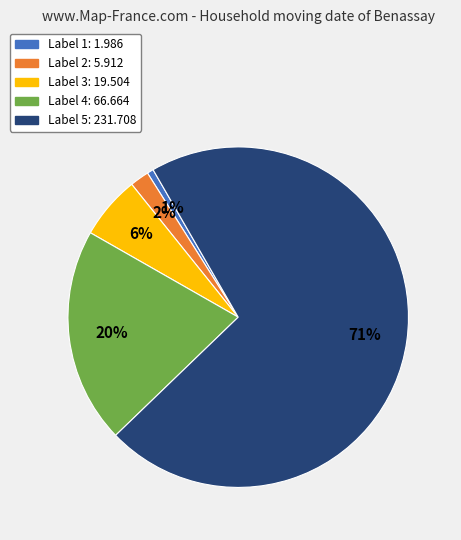

Is there any slice that represents more than half of the pie?

Yes